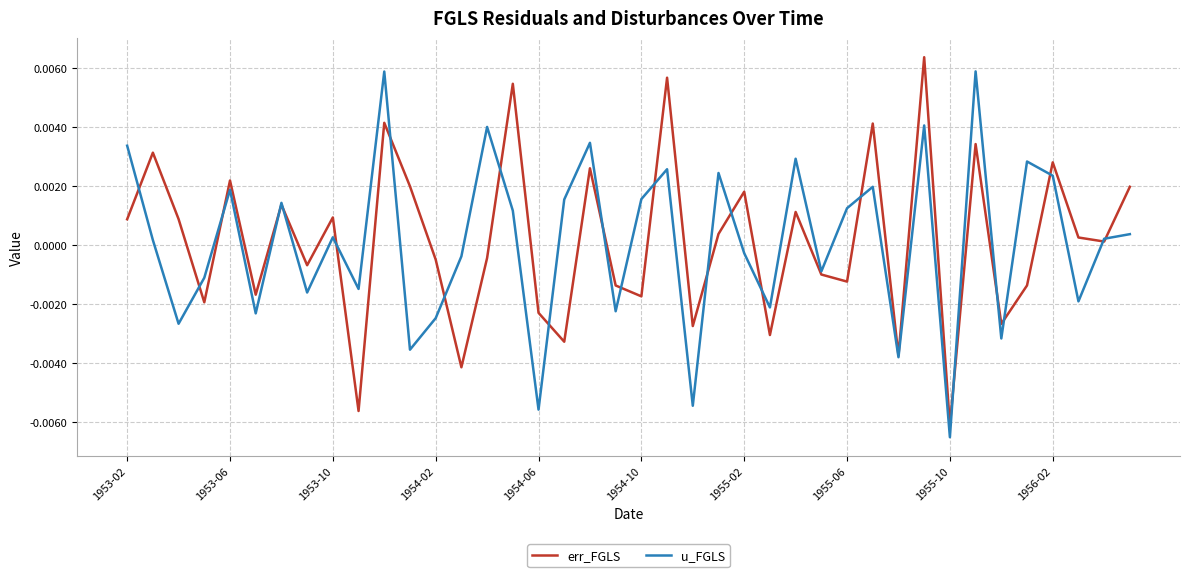

How many negative values does the err_FGLS series have?

19